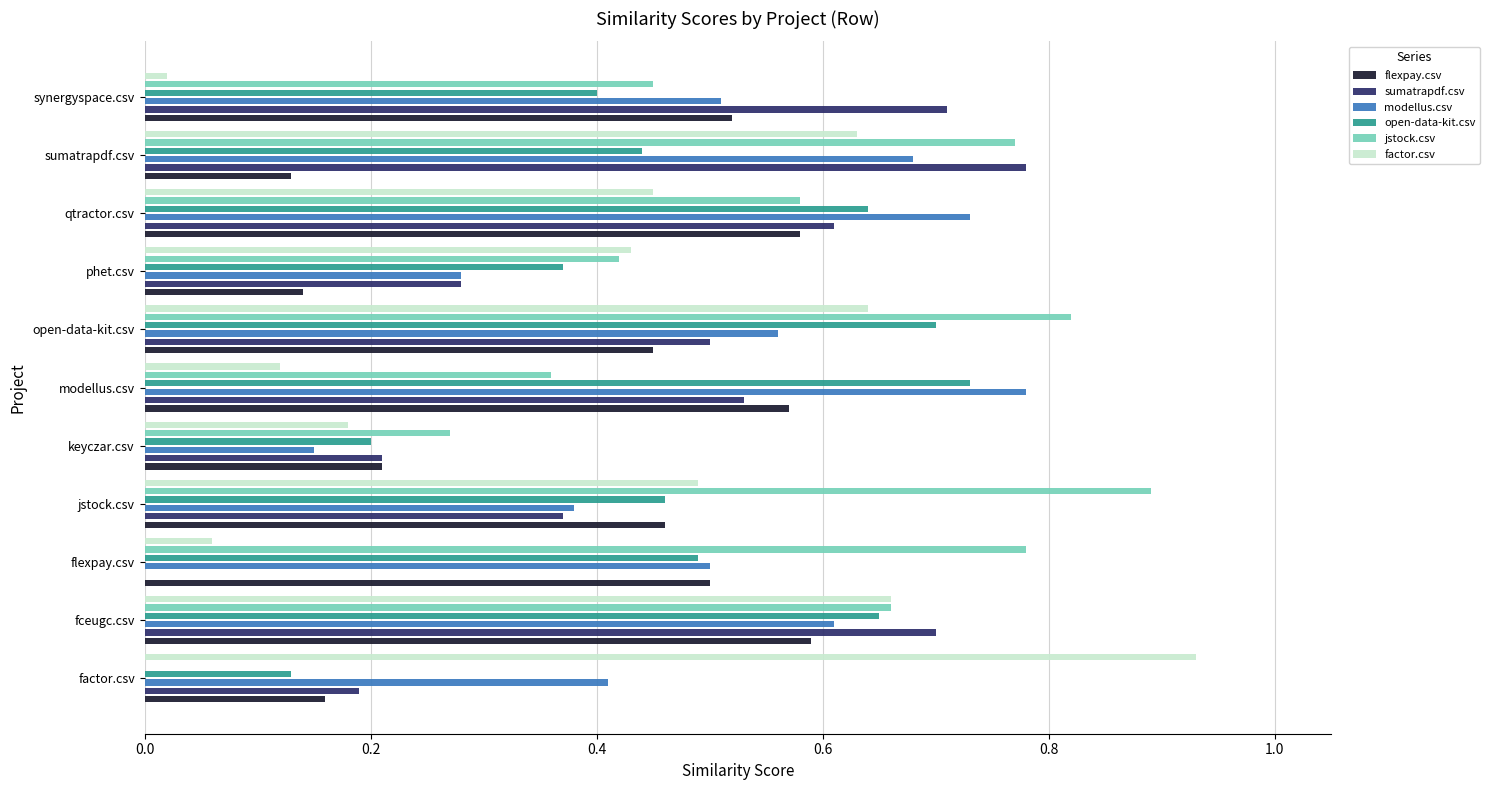

What is the lowest value of the open-data-kit.csv series?

0.1